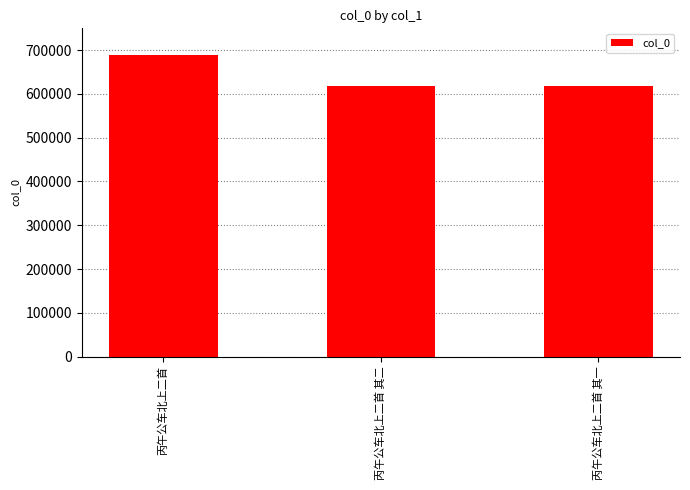

True or false: the data shows 1174927 at 丙午公车北上二首.

False